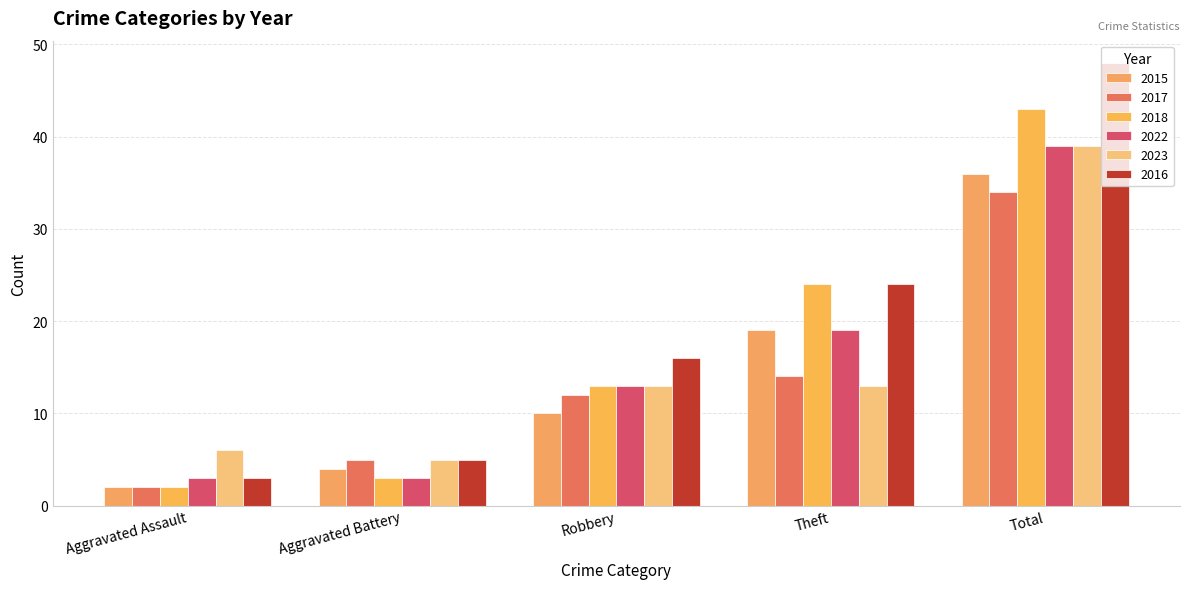

At which label does 2022 reach its minimum?

Aggravated Assault